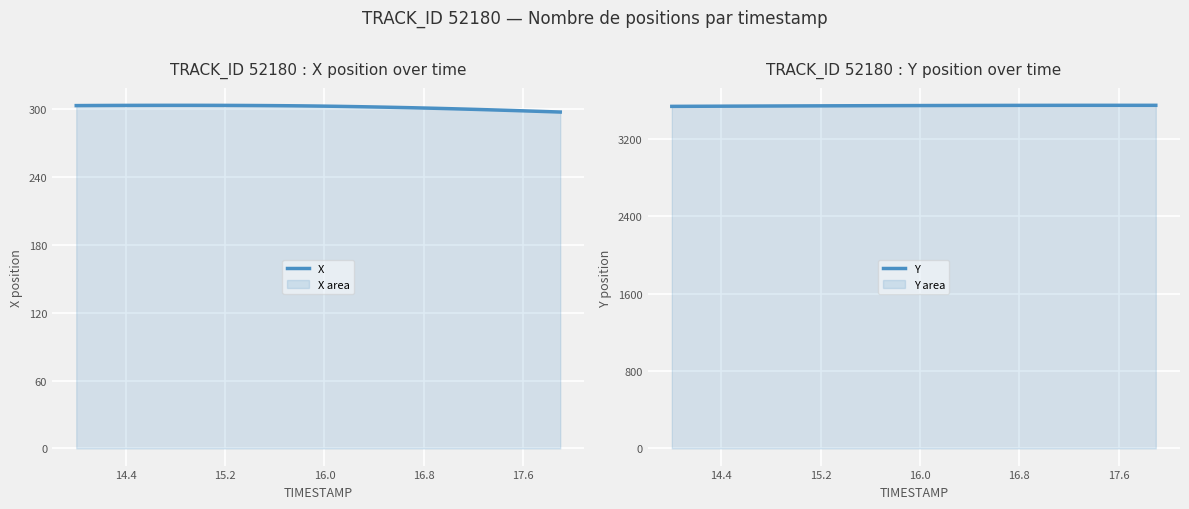

What is the maximum value for X?

303.5